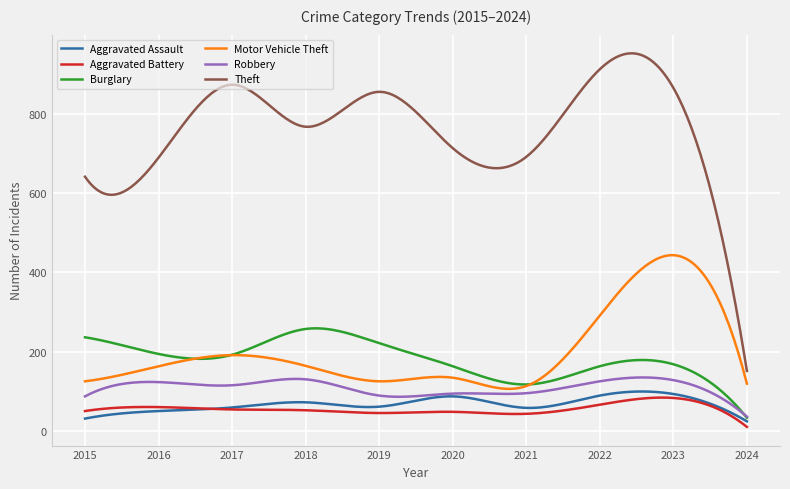

What is the lowest value of the Robbery series?

36.0